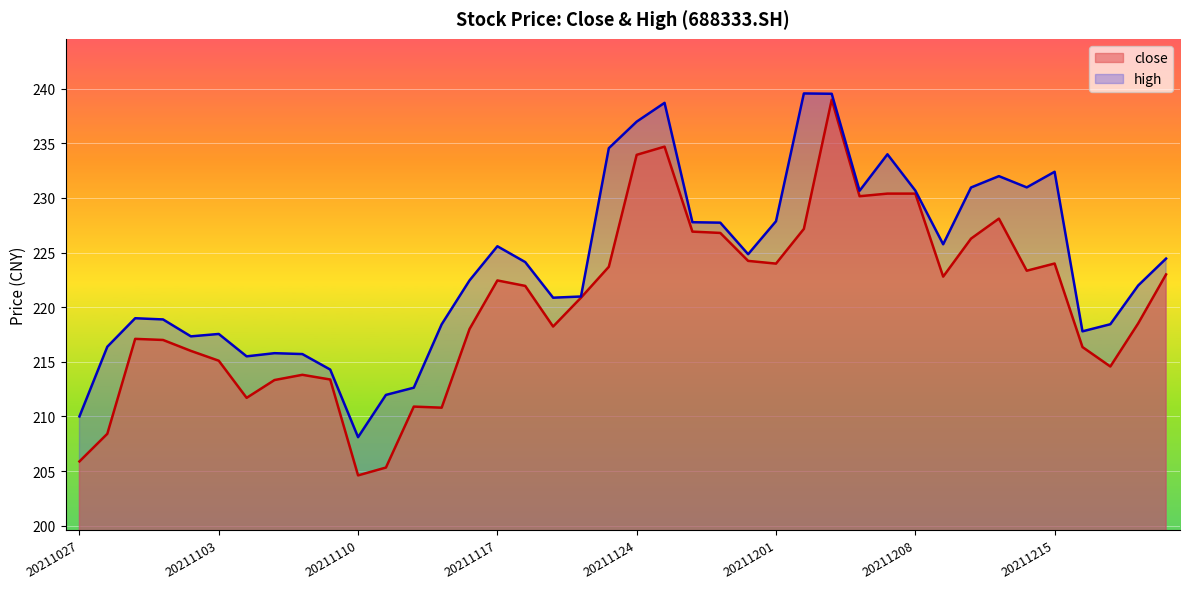

The value of close at 20211216 is 216.3. True or false?

True